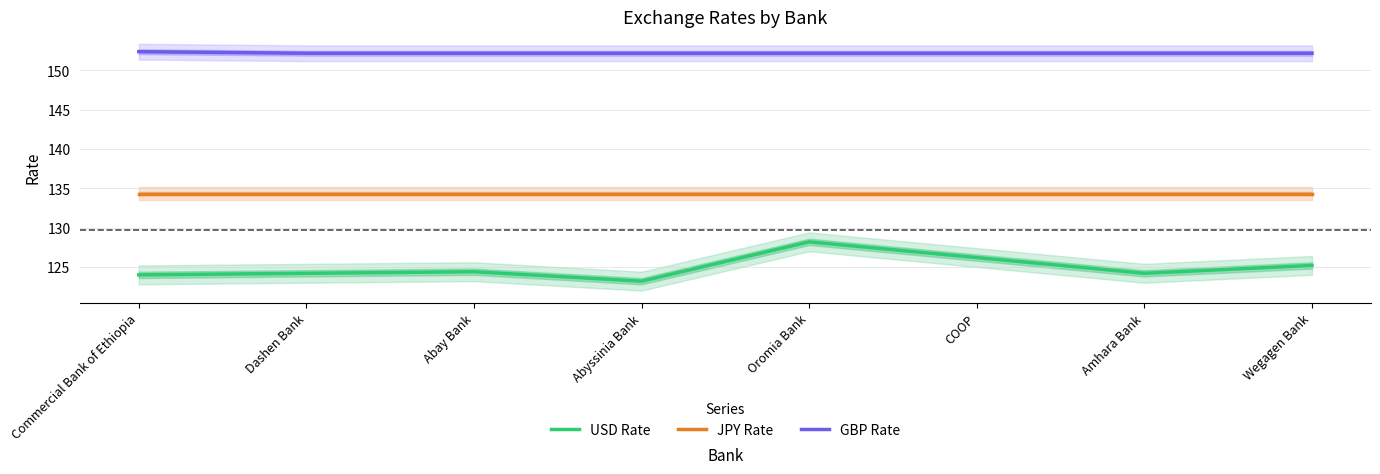

At Amhara Bank, list the series in order from largest to smallest.

GBP Rate, JPY Rate, USD Rate